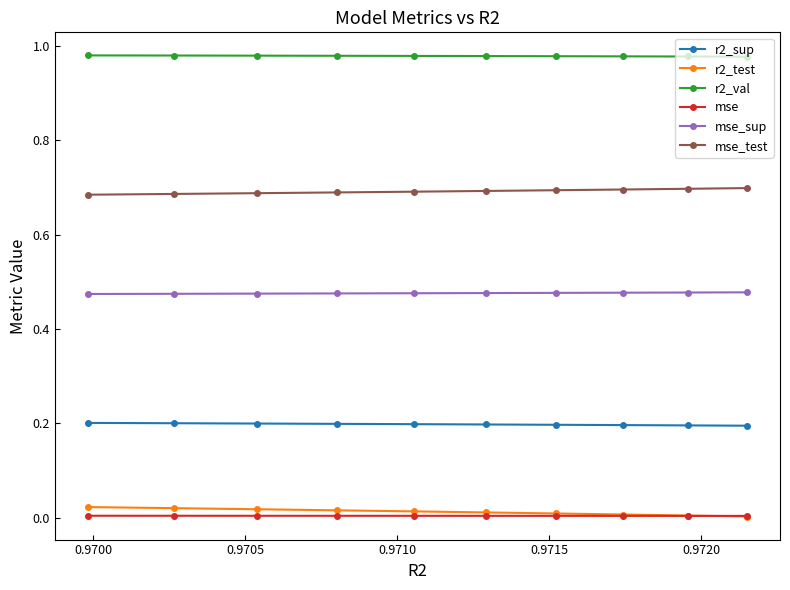

How many lines are shown in the chart?

6